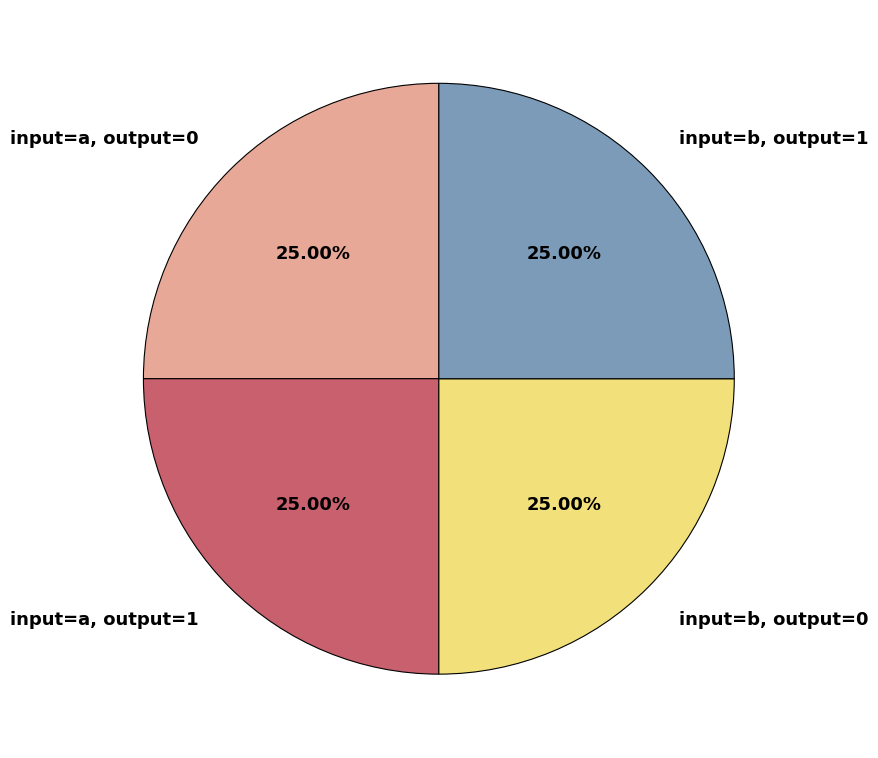

Does input=a, output=1 account for over 50% of the chart?

No